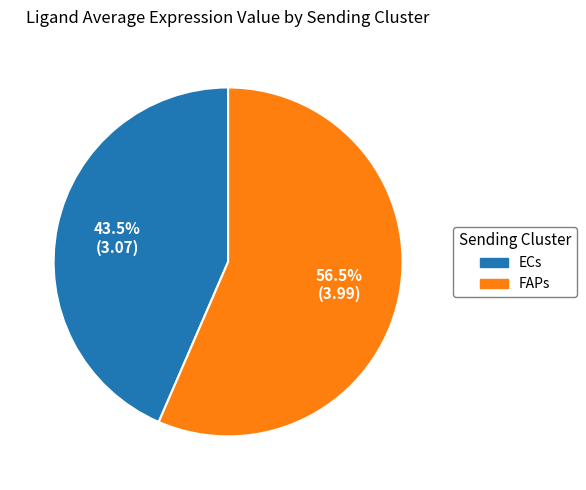

Which category has the biggest portion of the pie?

FAPs